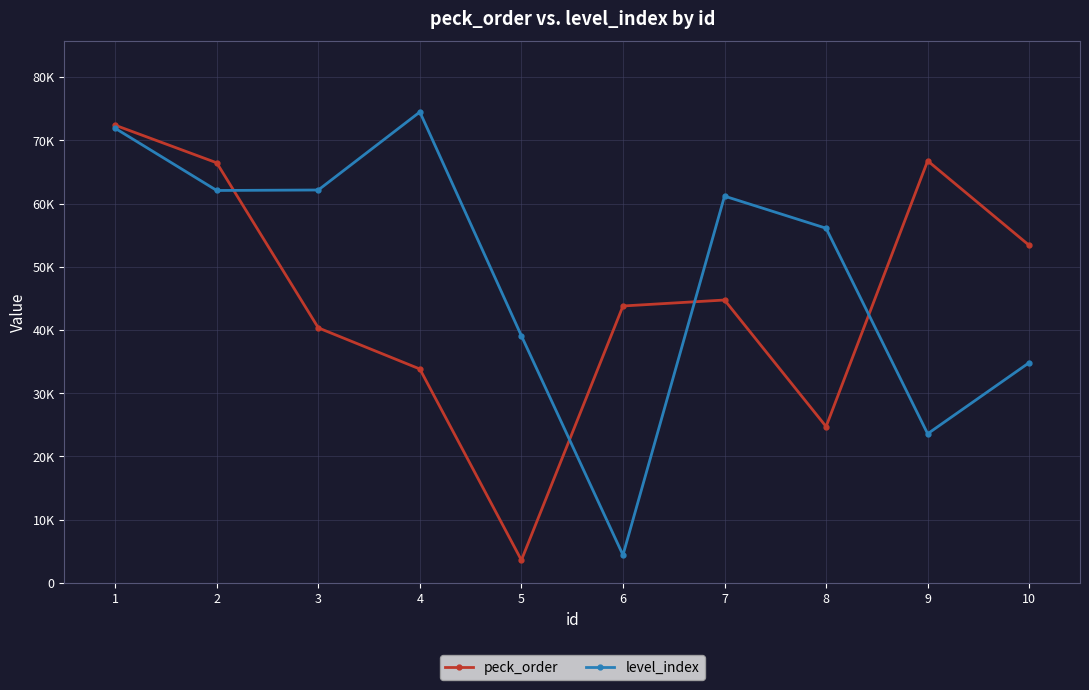

Reading left to right, extract all data points from this chart.

peck_order: 1=72394	2=66445	3=40343	4=33836	5=3605	6=43803	7=44748	8=24732	9=66757	10=53390
level_index: 1=71907	2=62071	3=62147	4=74483	5=39082	6=4412	7=61177	8=56098	9=23595	10=34845